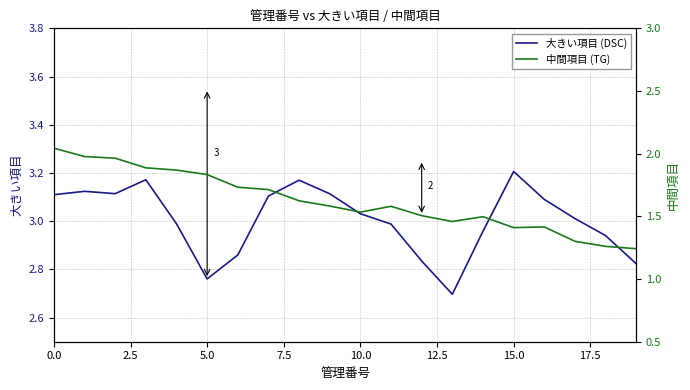

At which label does 大きい項目 (DSC) reach its peak?

15.0